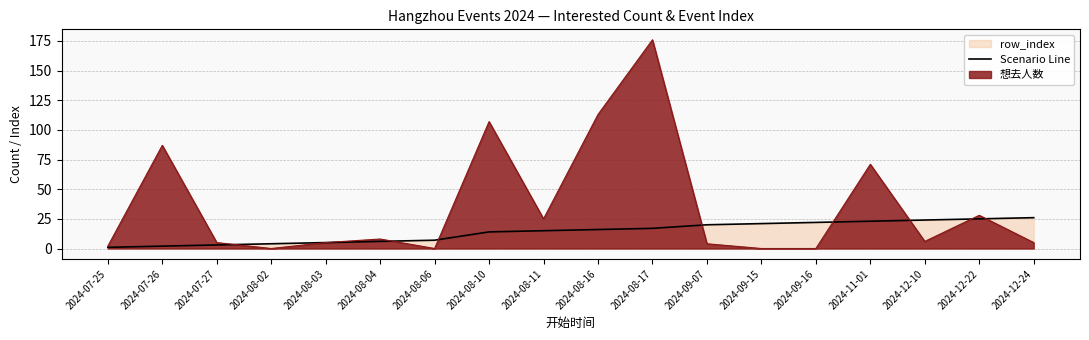

Reading left to right, extract all data points from this chart.

1	2	3	4	5	6	7	14	15	16	17	20	21	22	23	24	25	26